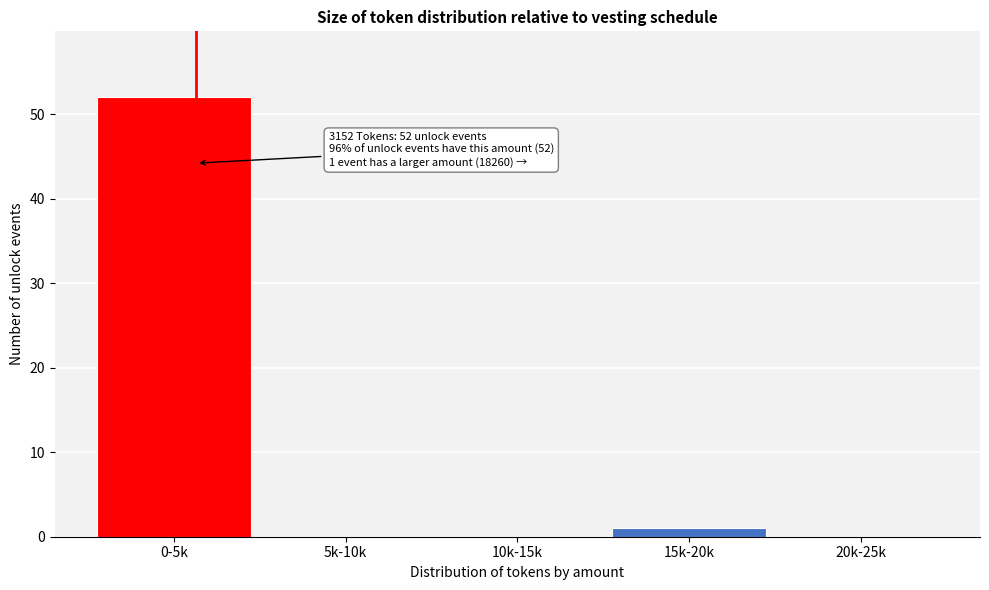

Reading left to right, transcribe all the data shown in this chart.

0-5k=52	5k-10k=0	10k-15k=0	15k-20k=1	20k-25k=0